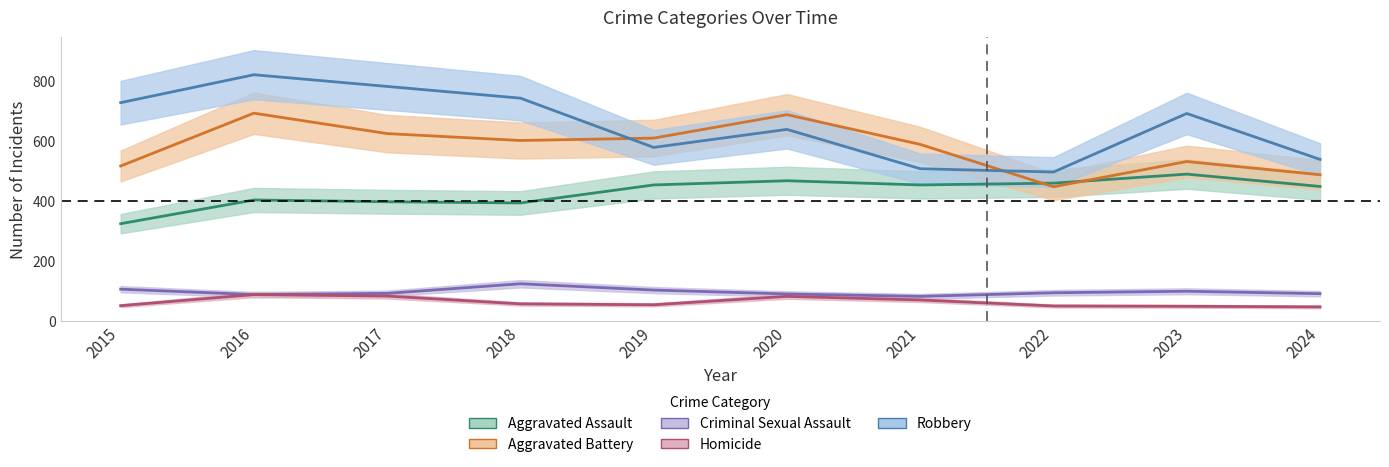

Reading right to left, list all the values displayed in this chart.

Aggravated Assault: 447	488	458	452	466	452	392	396	402	323
Aggravated Battery: 486	530	446	587	686	608	600	623	691	515
Criminal Sexual Assault: 90	98	93	81	89	102	123	91	87	105
Homicide: 46	48	49	69	81	53	56	82	87	50
Robbery: 537	690	495	506	637	577	741	780	819	726